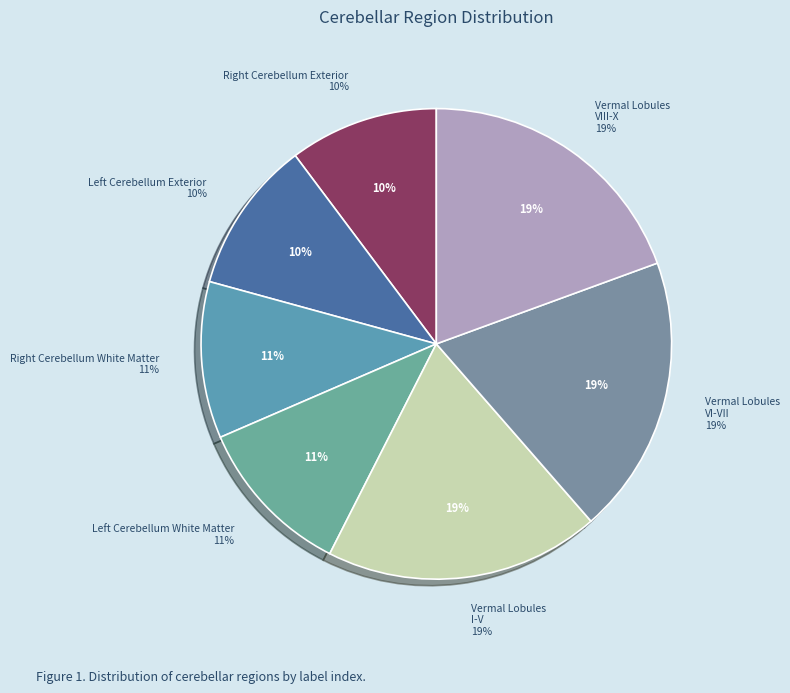

Count the number of slices in the pie.

7